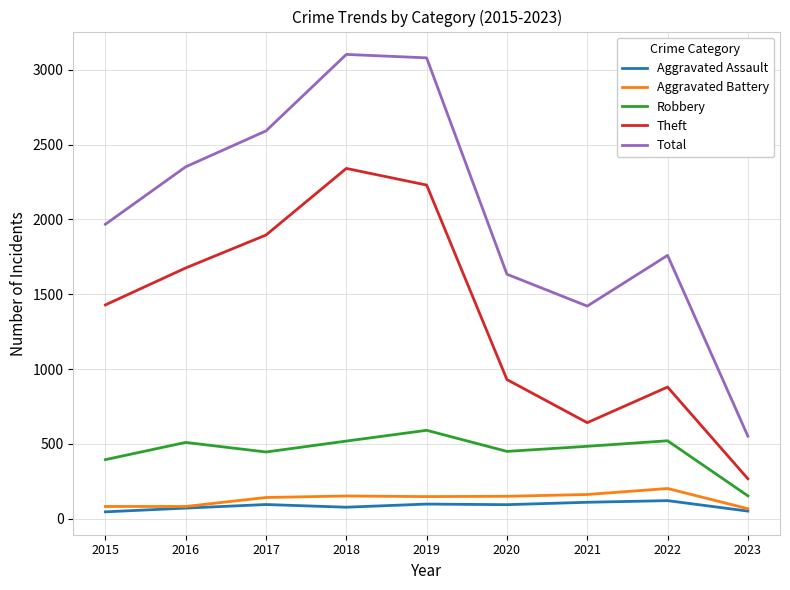

True or false: Theft has more than 2 interior local peaks.

False